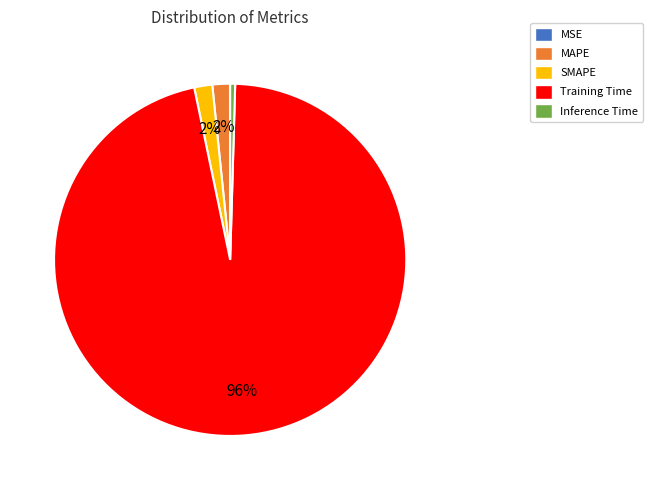

Do Training Time and MAPE together represent more than half of the pie?

Yes